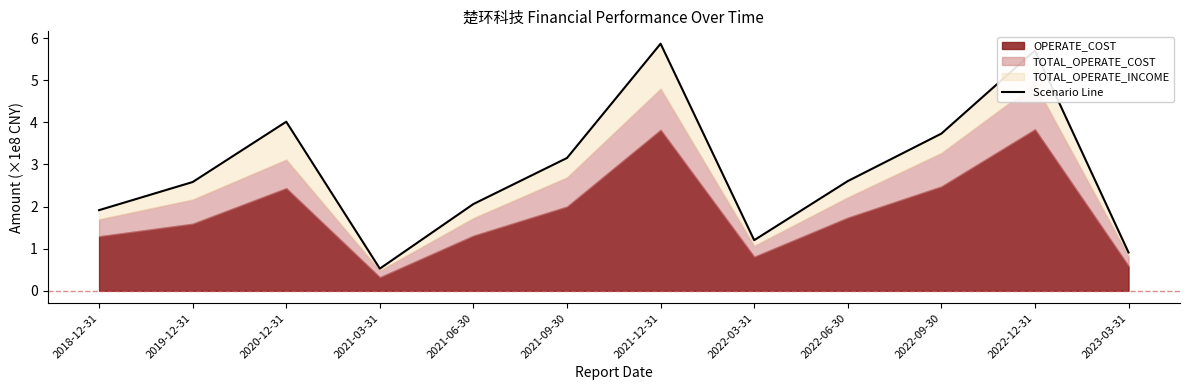

At which category does the chart reach its minimum across all series?

2021-03-31